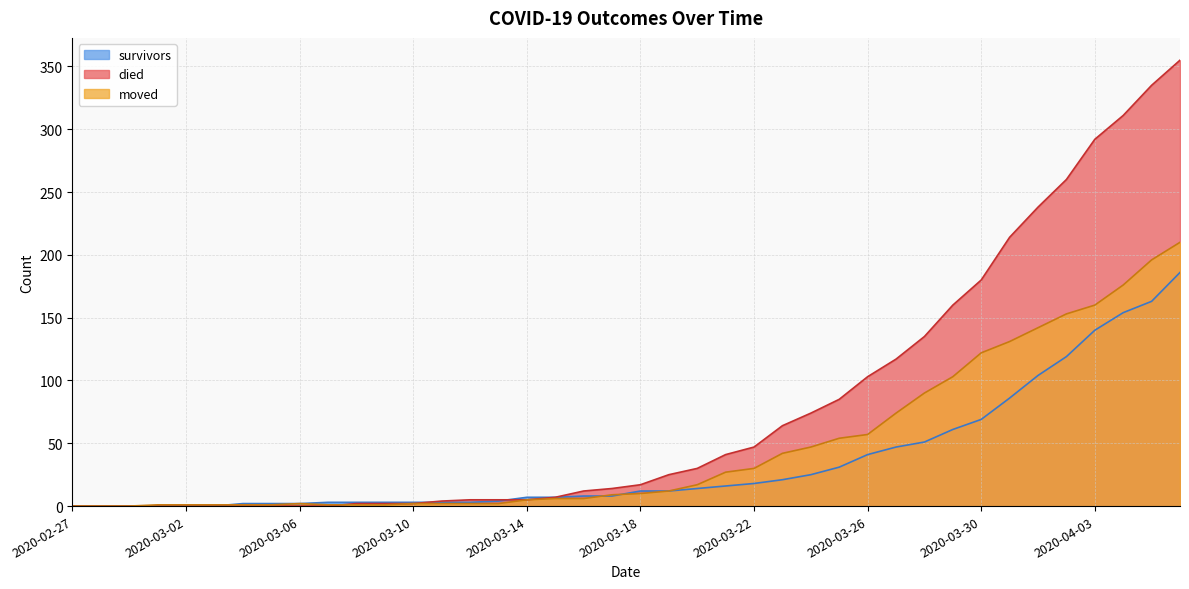

True or false: survivors and moved cross at least once.

True